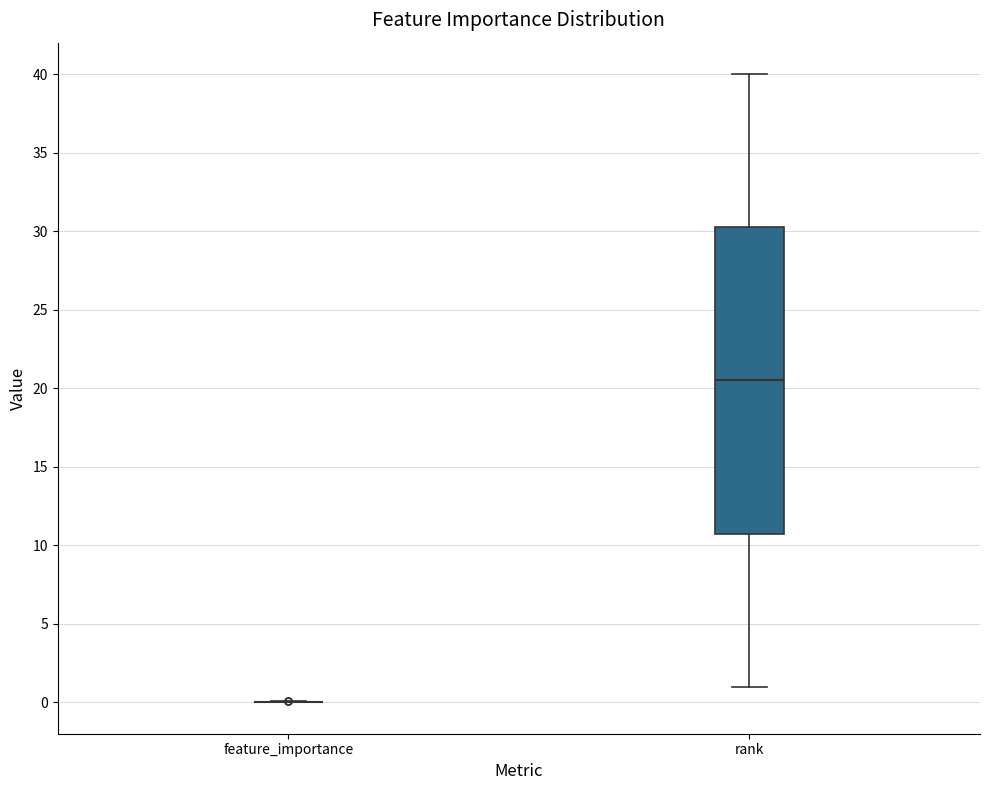

Comparing the boxes themselves (not the whiskers), which one is the tallest?

rank